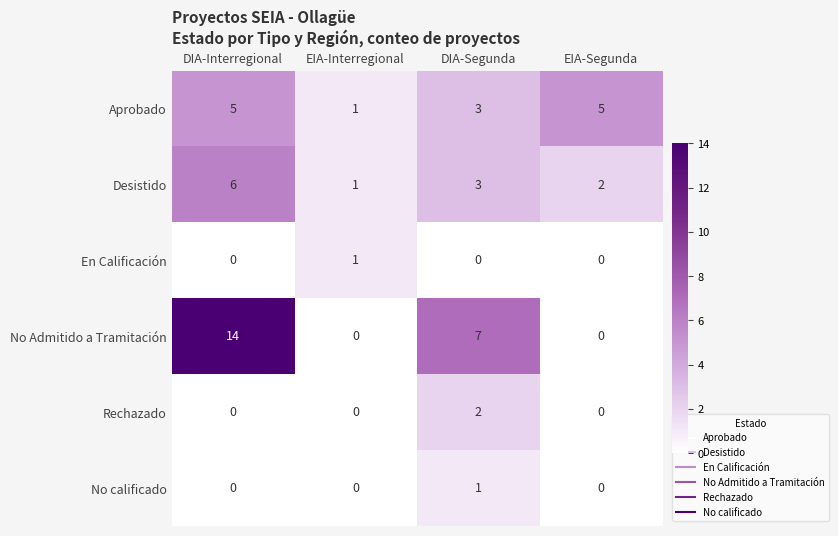

What is the difference between the maximum and minimum values in the Desistido series?

5